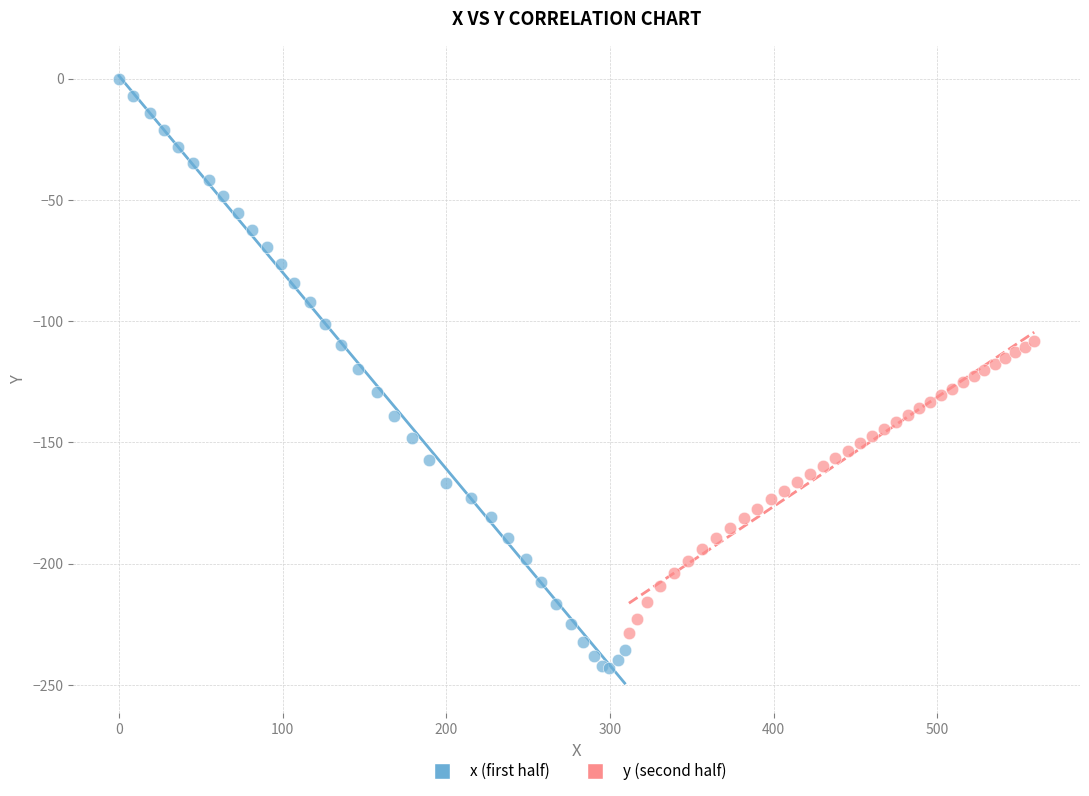

Which series has the largest Y range (max minus min)?

x (first half)